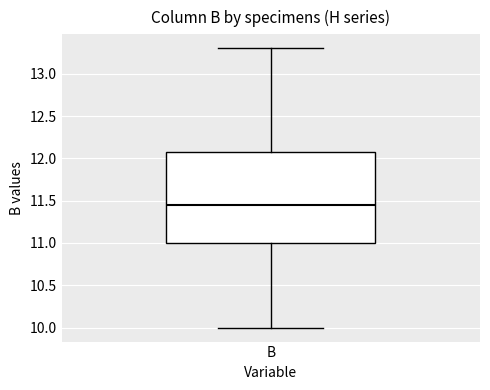

Where does the median line of the box for B sit on the y-axis? The values are not printed on the chart, so give them approximately, as read against the axis.

11.45